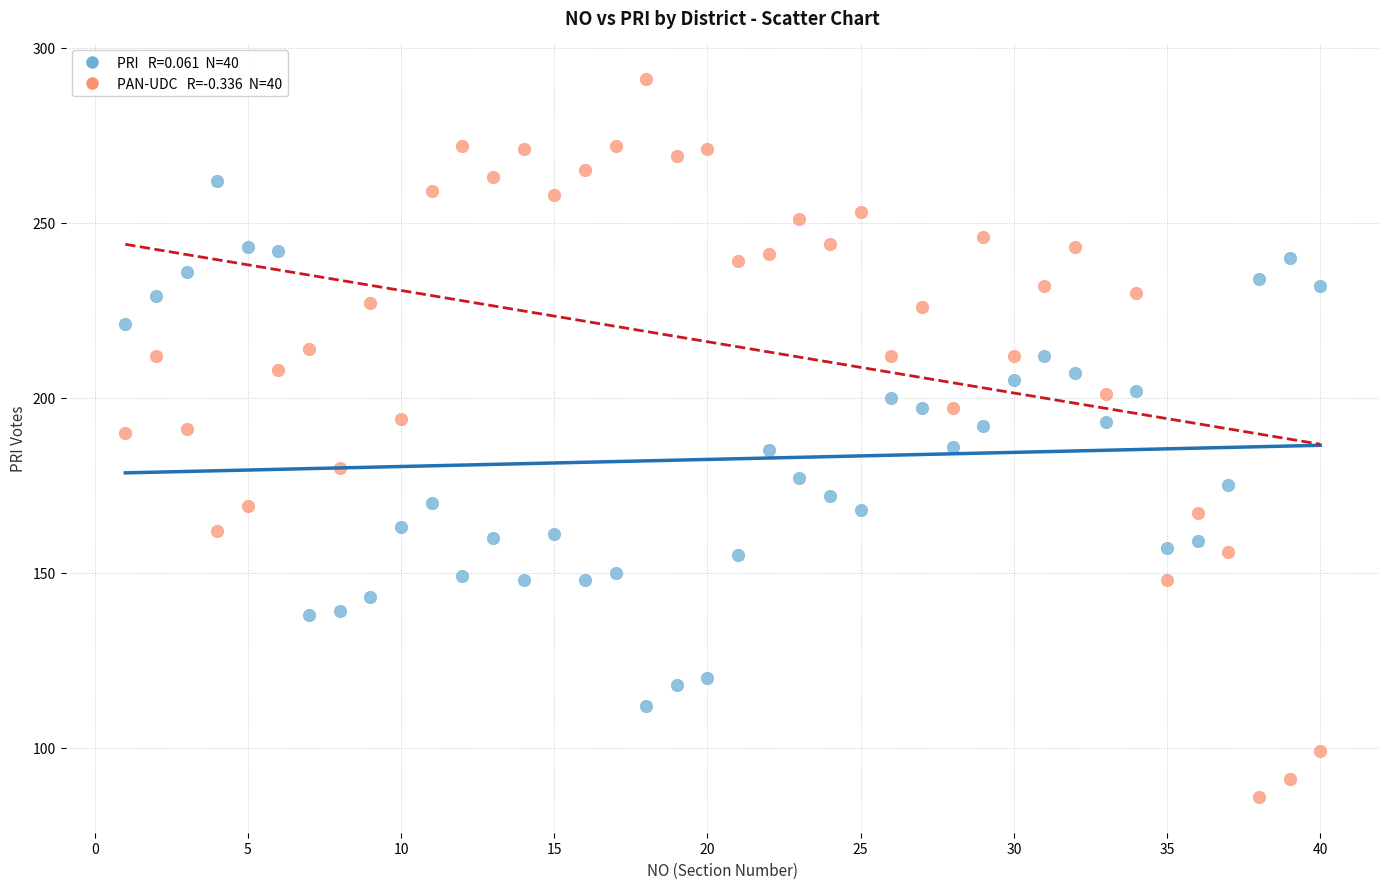

Across all data points, what is the range of X values (max minus min)?

39